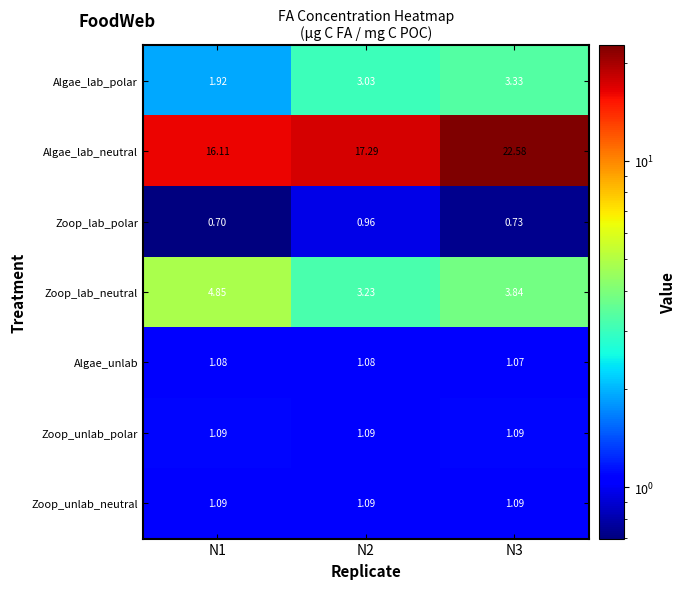

Is the value of Algae_lab_neutral at N2 greater than the value of Algae_unlab at N2?

Yes